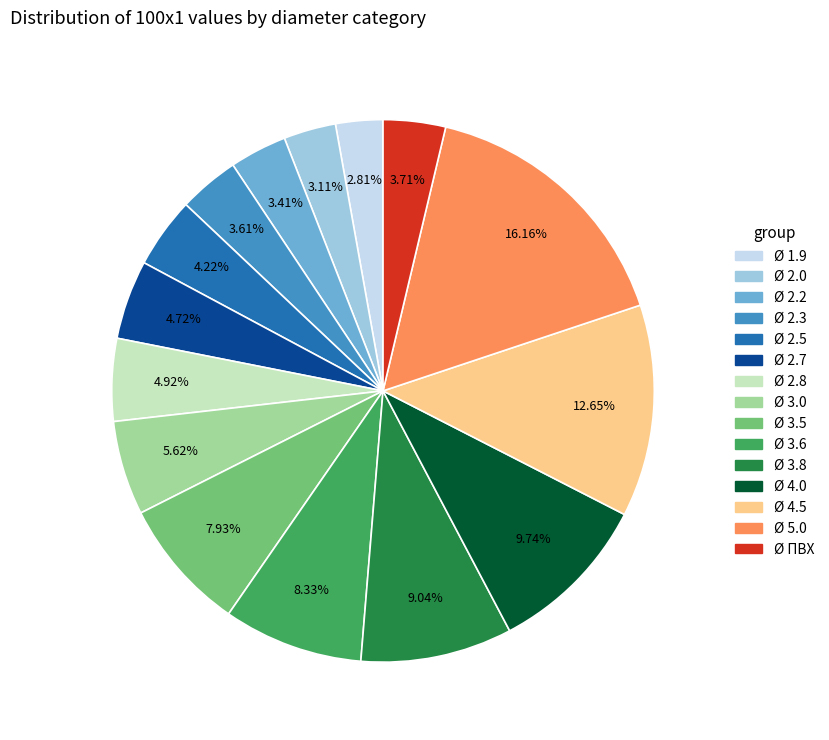

Approximately how many times larger is the value at Ø 2.0 compared to Ø 2.3?

0.9